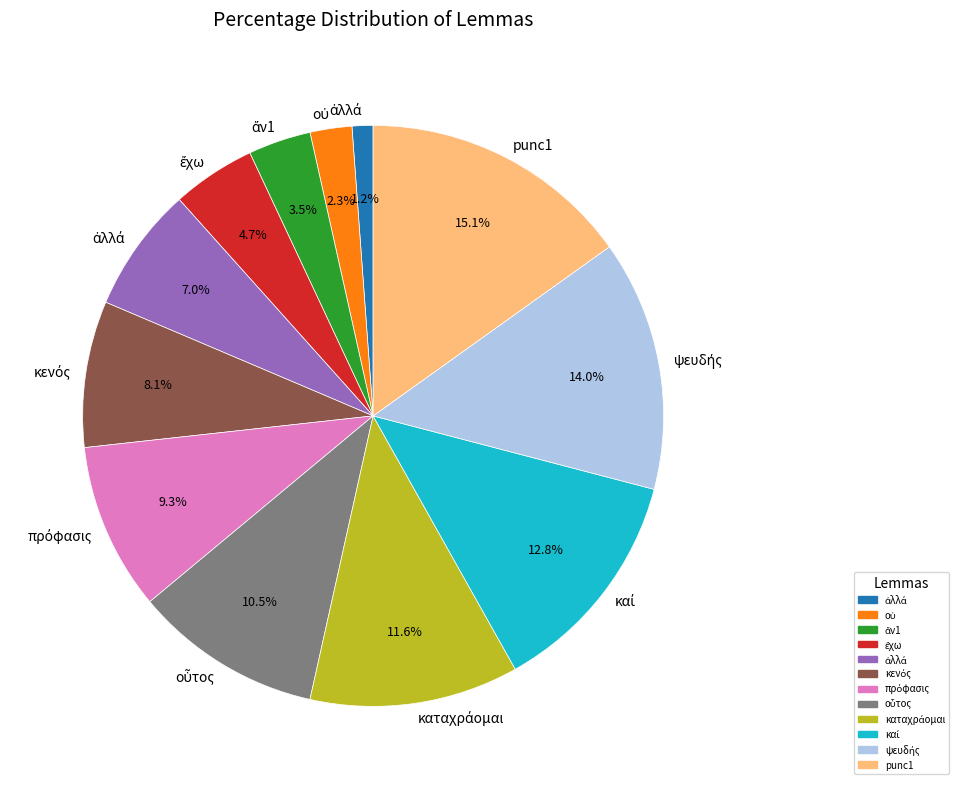

Is there any slice that represents more than half of the pie?

No